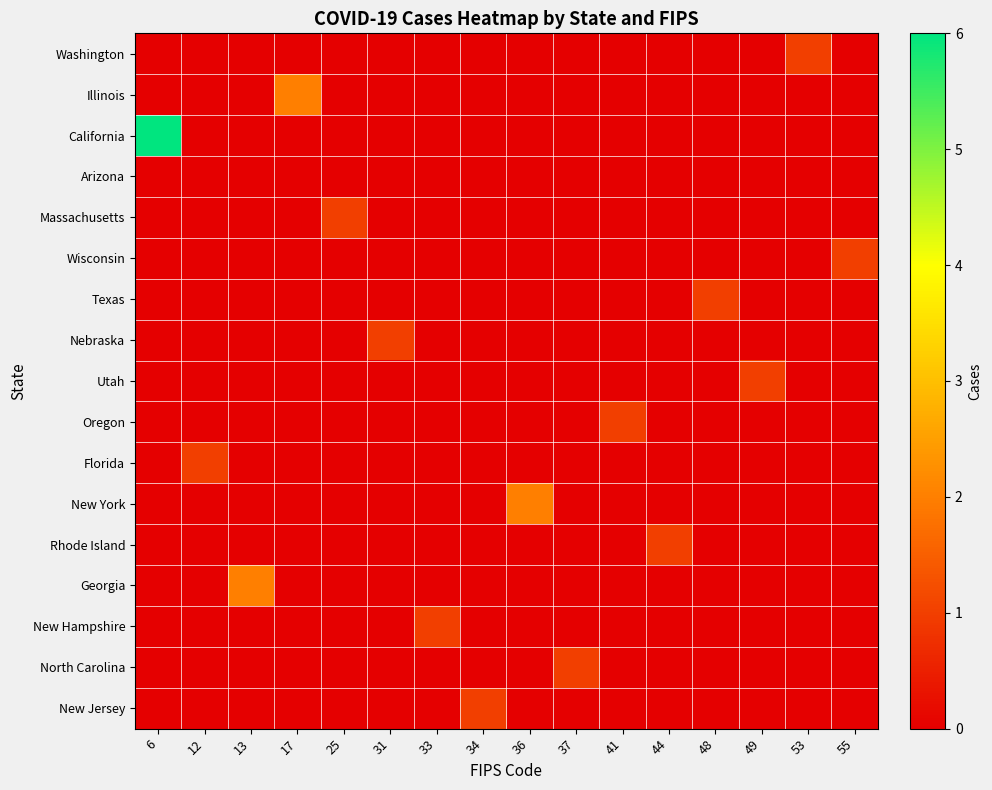

Count the number of categories in the chart.

16